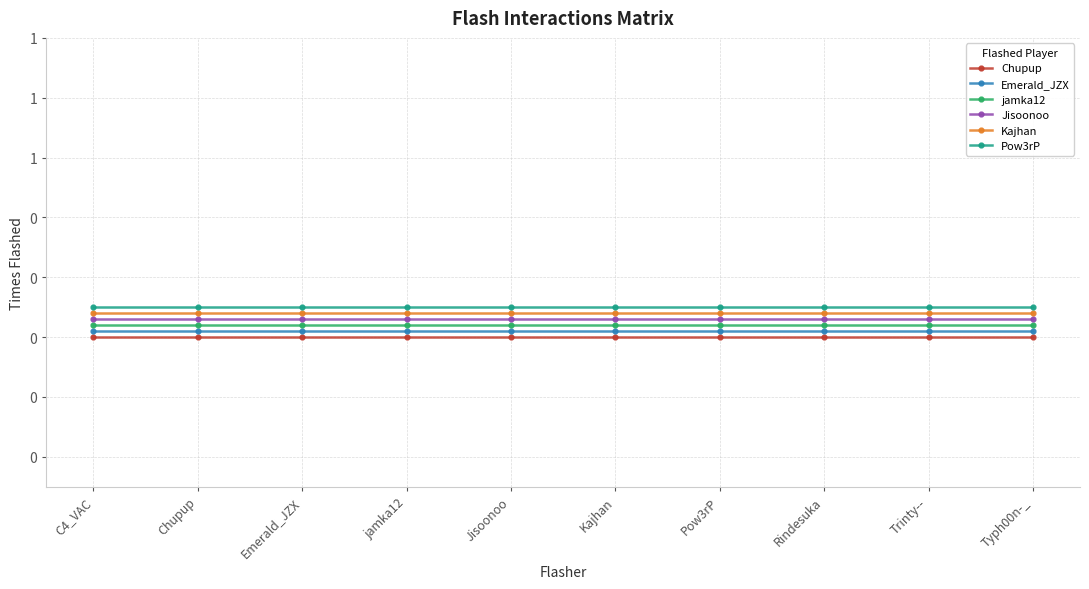

How many series are shown in this chart?

6